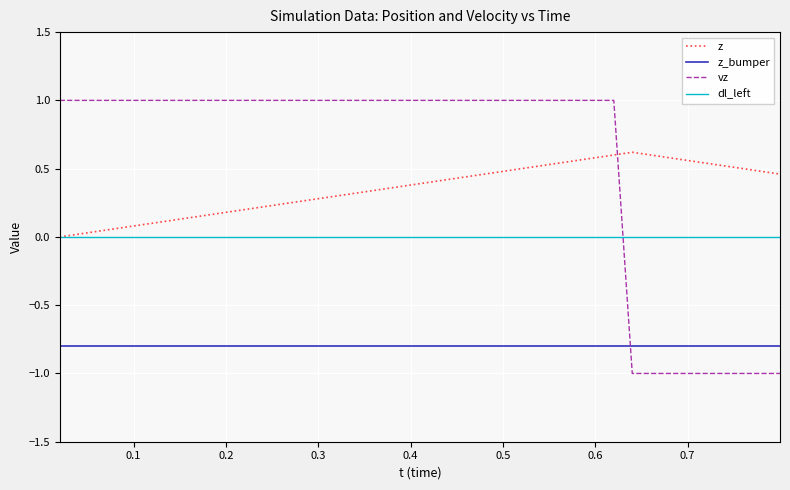

What is the minimum value shown in the chart?

-1.0